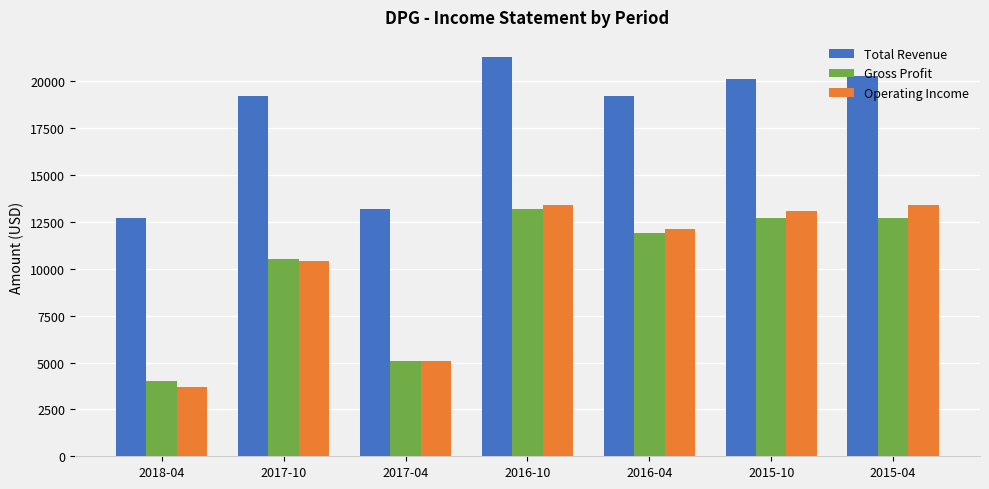

Which label corresponds to the smallest value in the chart?

2018-04